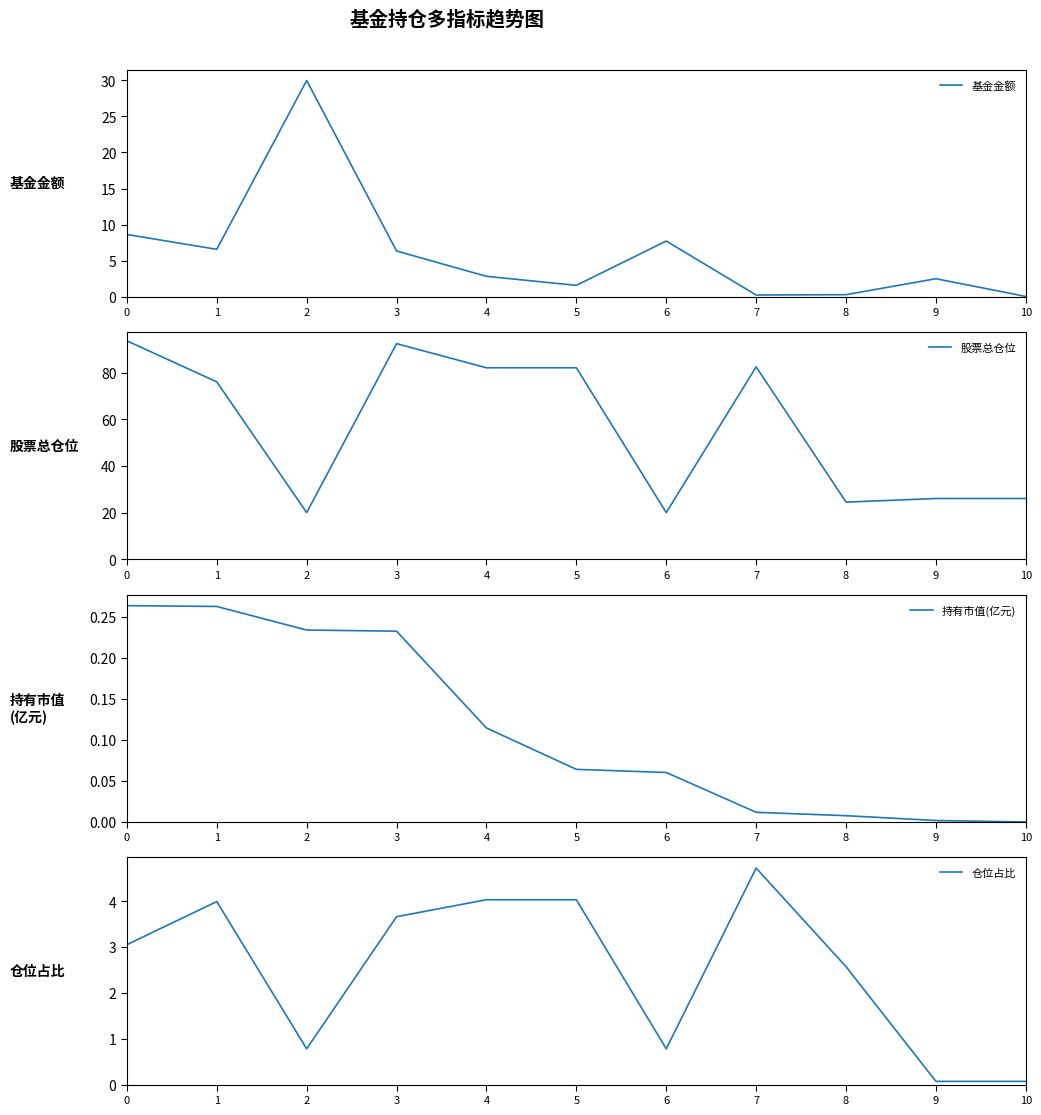

How many data points in 仓位占比 are less than 3?

5